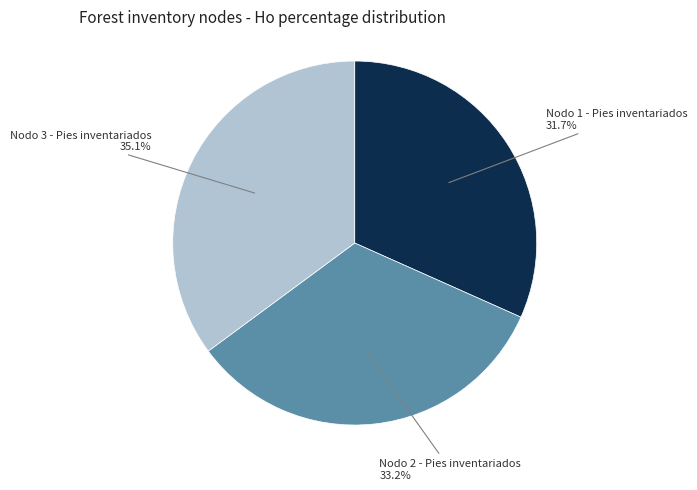

Does any single category account for the majority?

No